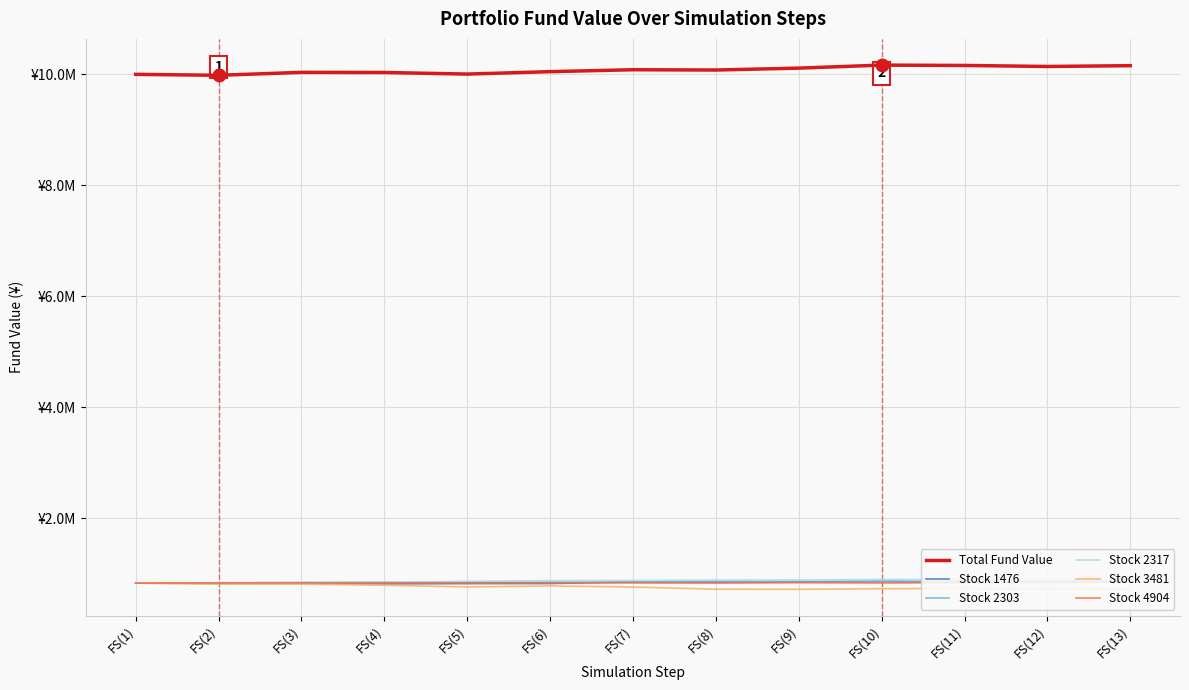

What is the spread (max minus min) of values at FS(3)?

9220417